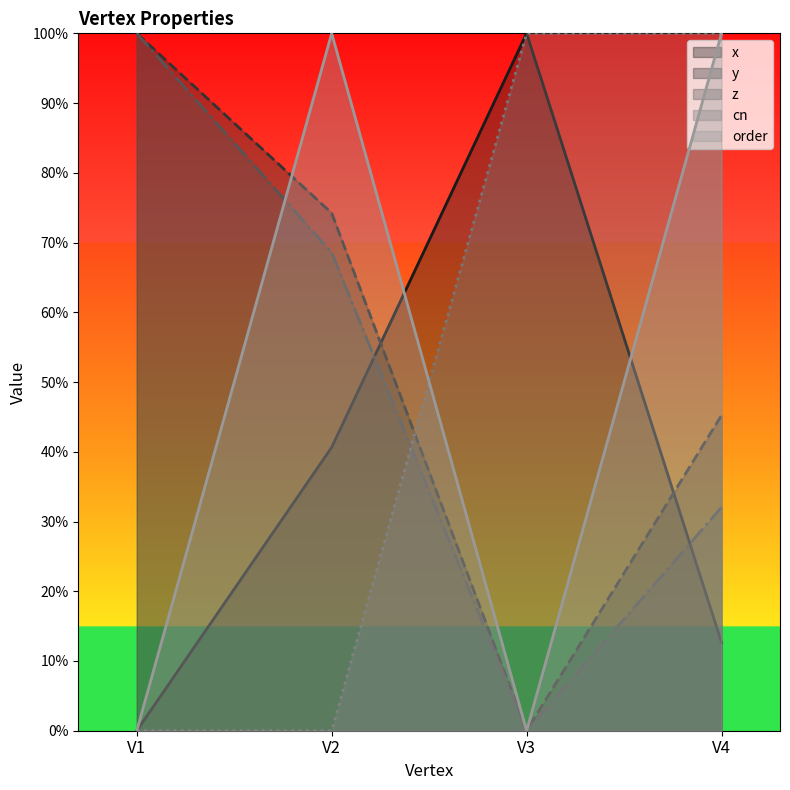

The y series shows 0.7 at V2. True or false?

True